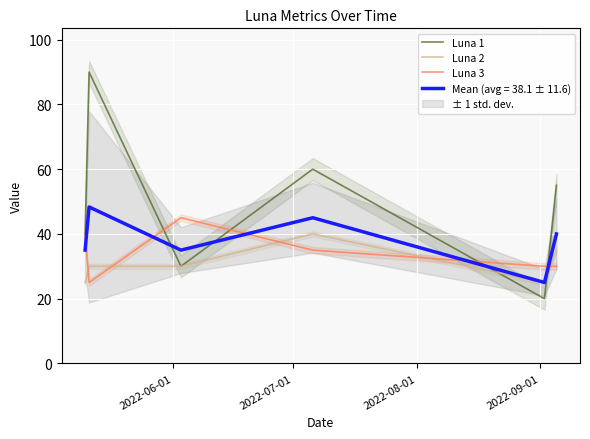

What is the lowest value of the Luna 1 series?

20.0